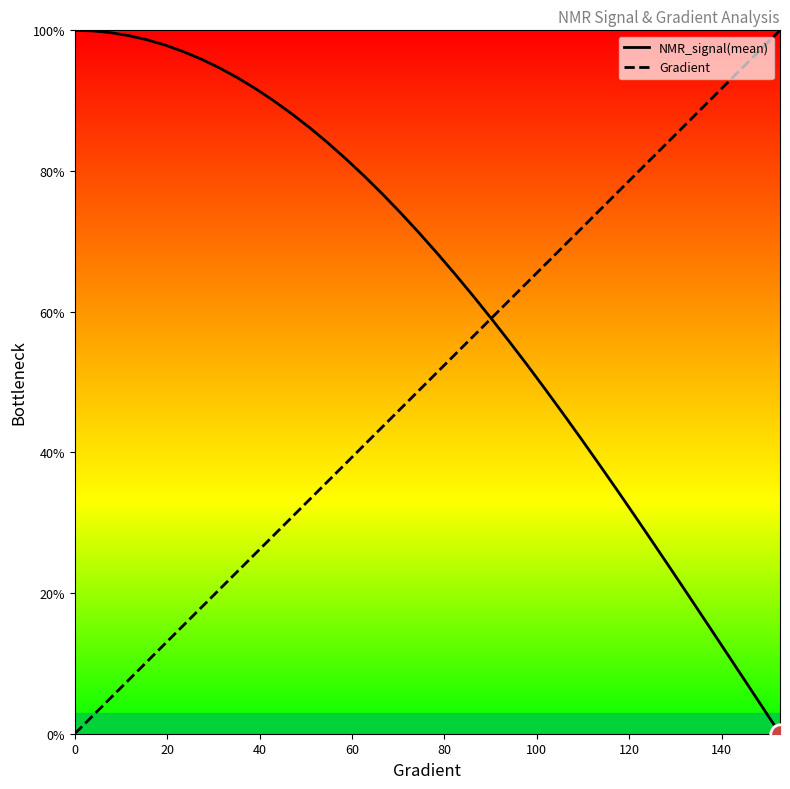

What is the maximum value shown in the chart?

100.0